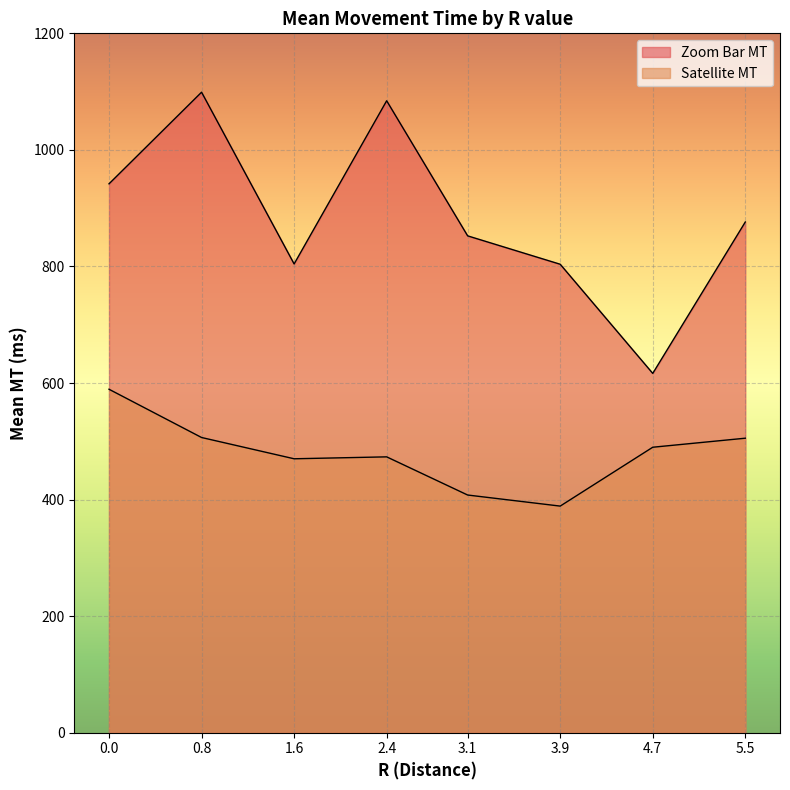

What are all the series names shown in the legend?

Zoom Bar MT, Satellite MT